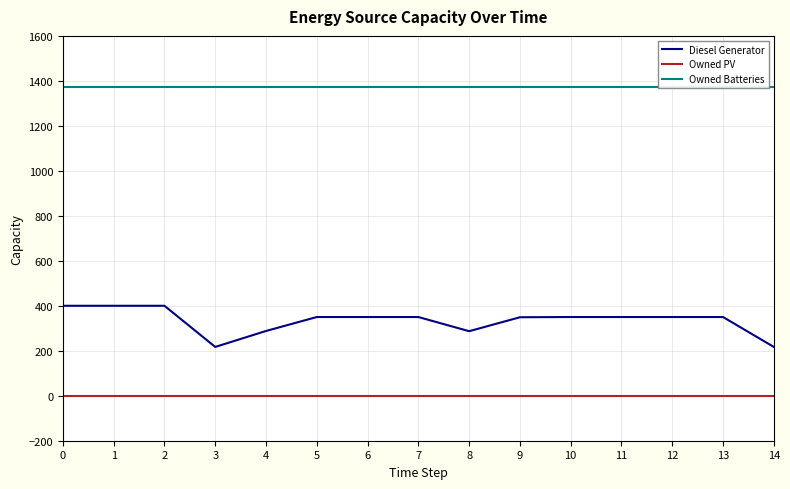

Between 2 and 3, which series saw the biggest shift?

Diesel Generator